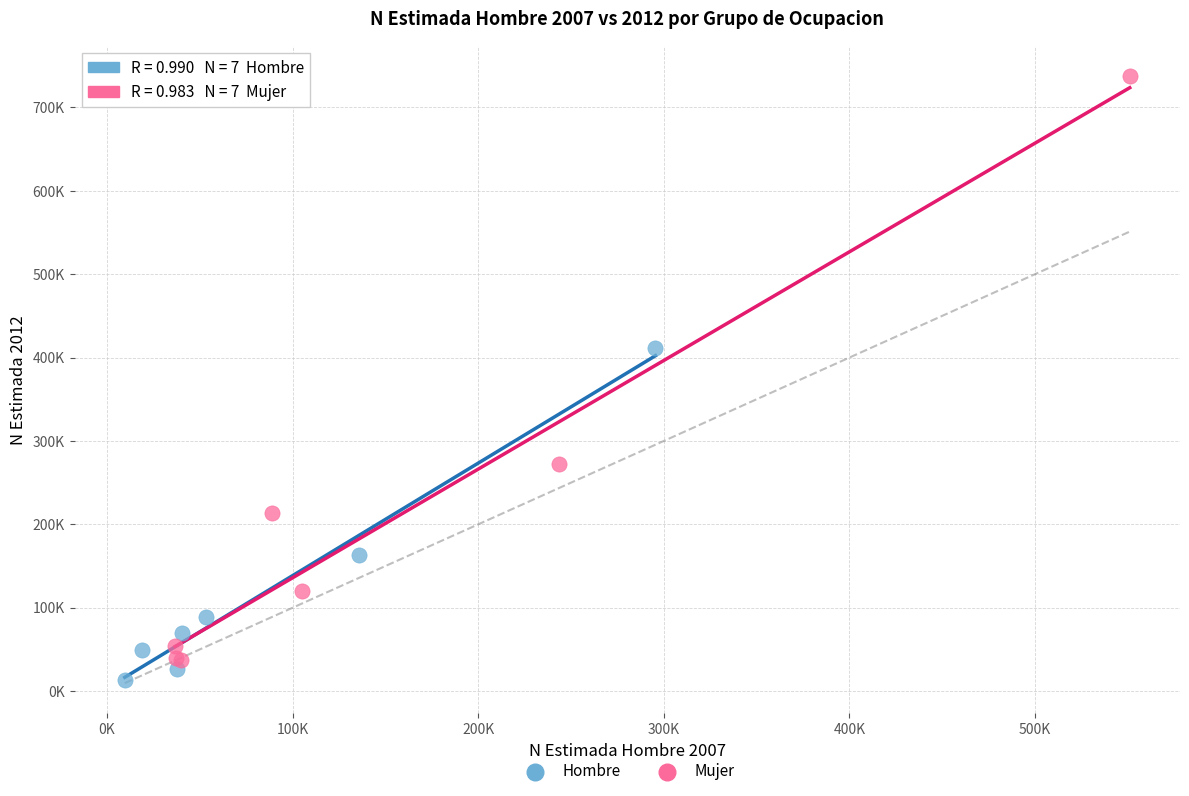

What are all the series names shown in the legend?

Hombre, Mujer